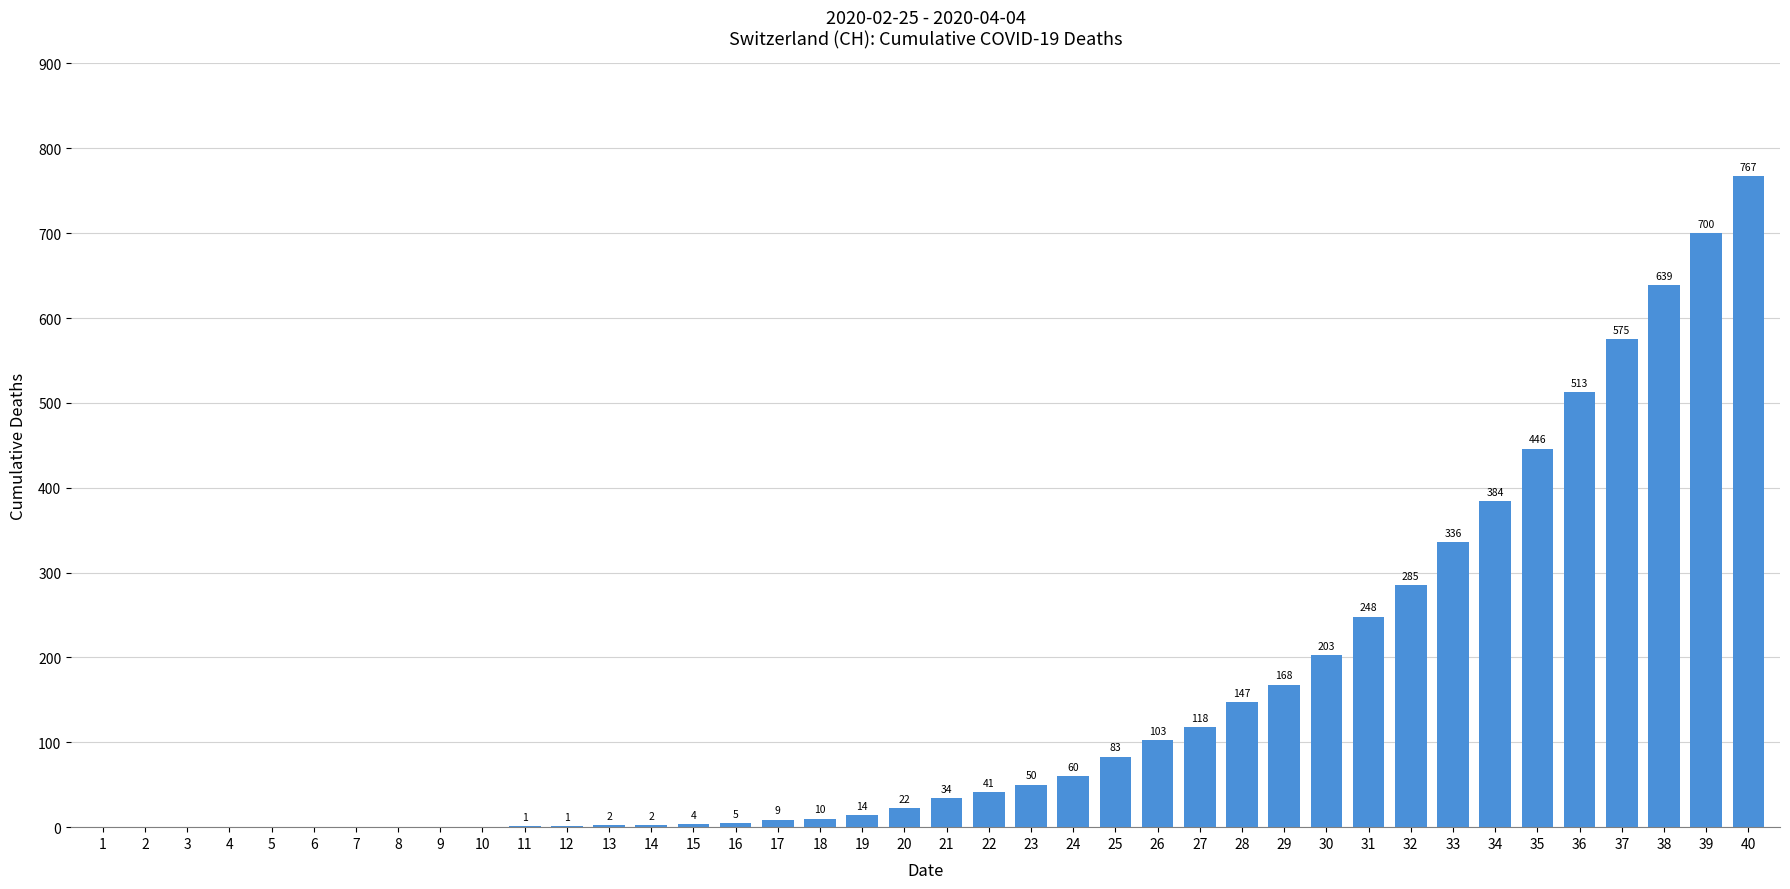

Where is the data nearest to the value 383?

34